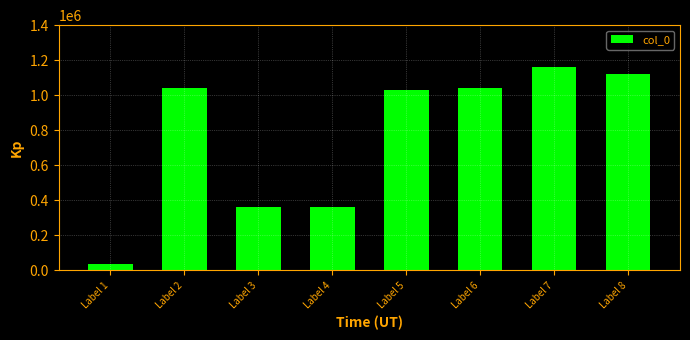

What is the change in value from Label 2 to Label 3?

-679122